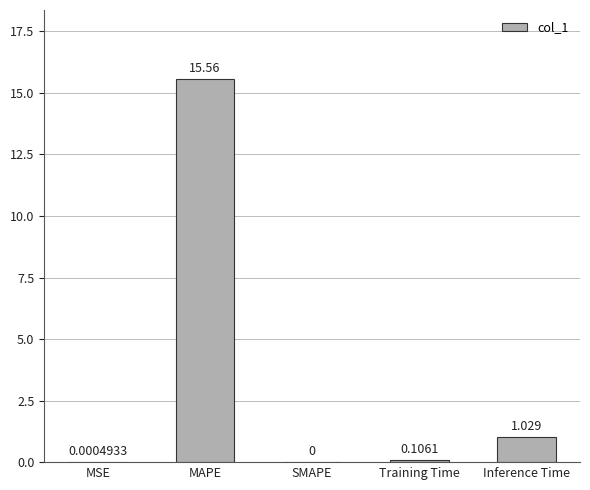

Which label corresponds to the largest value in the chart?

MAPE